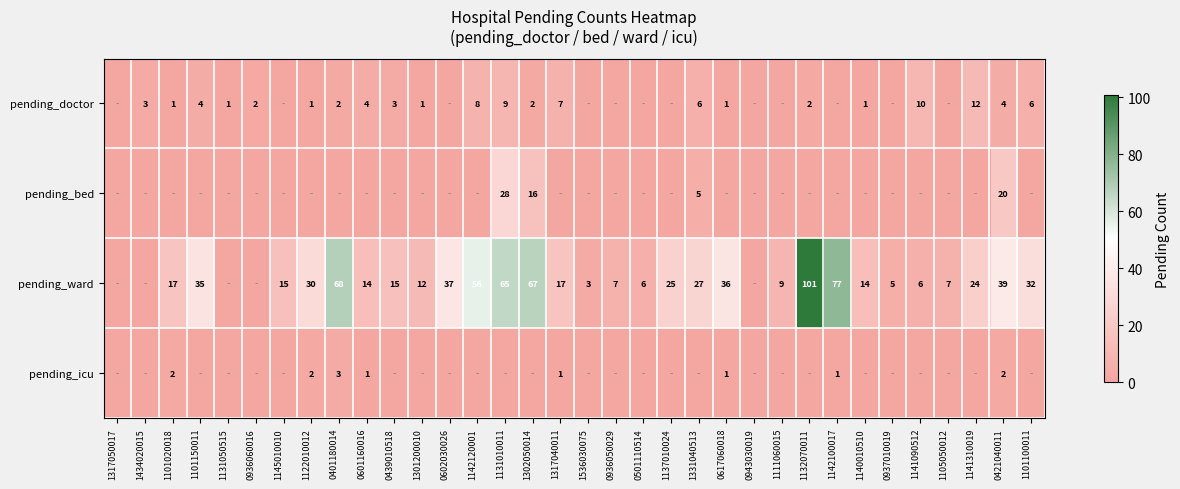

What is the difference between the pending_ward values at 1137010024 and 0617060018?

11